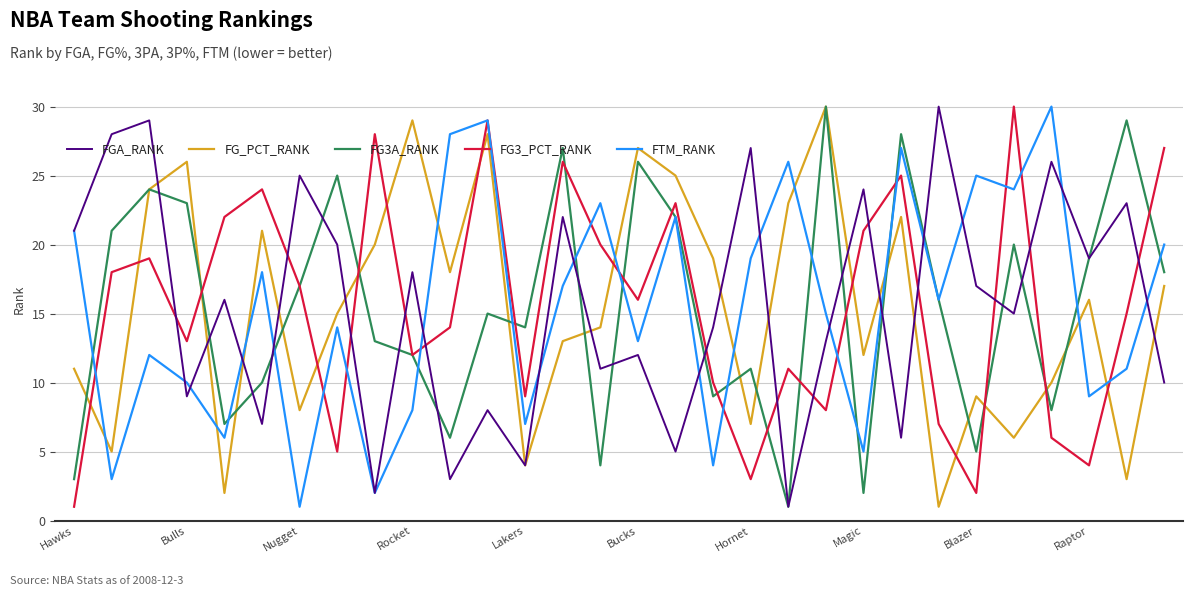

What is the maximum value for FGA_RANK?

30